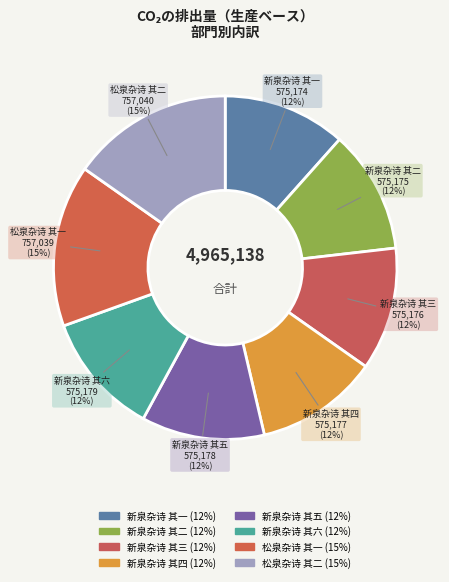

Does 新泉杂诗 其二 represent more than half of the total?

No